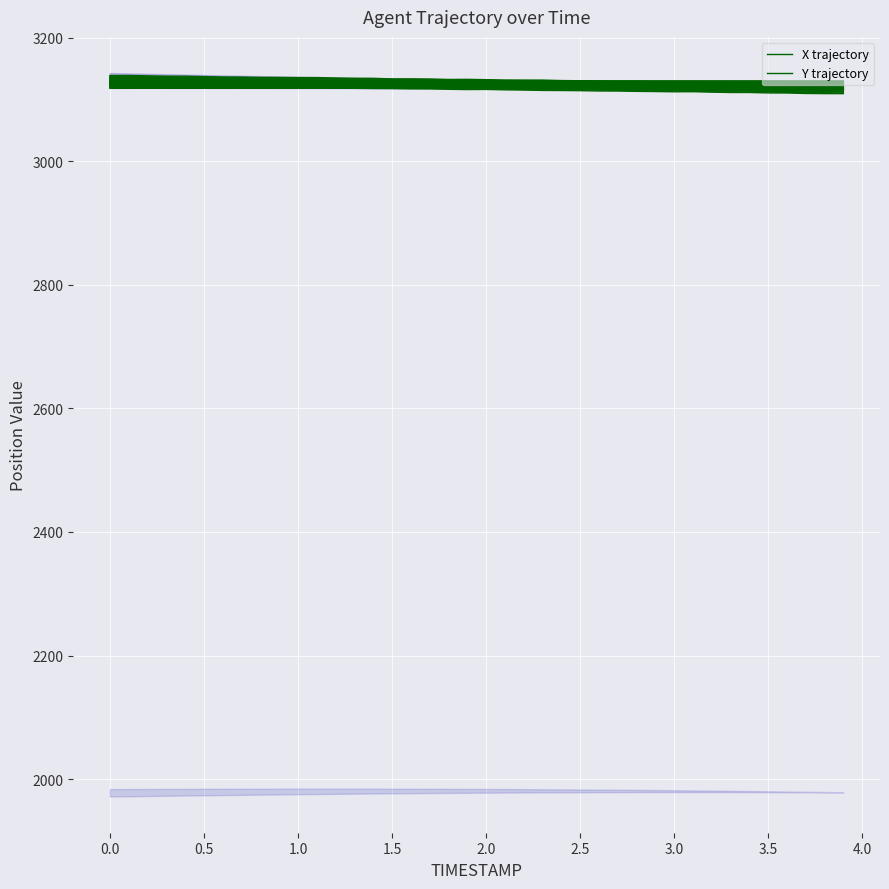

Reading left to right, list all the values displayed in this chart.

X trajectory: 3123.0	3122.6	3122.4	3122.3	3121.6	3121.3	3121.3	3120.8	3120.2	3120.1	3119.6	3119.2	3119.0	3118.2	3117.9	3117.8	3117.4	3117.3	3116.7	3116.2	3116.5	3115.8	3115.5	3114.8	3114.7	3114.5	3113.9	3113.9	3113.3	3113.0	3112.6	3112.8	3112.1	3111.5	3111.5	3110.8	3110.7	3109.9	3109.7	3109.6
Y trajectory: 3118.2	3118.3	3118.3	3118.3	3118.3	3118.3	3118.3	3118.3	3118.3	3118.3	3118.4	3118.4	3118.4	3118.4	3118.4	3118.4	3118.4	3118.4	3118.4	3118.4	3118.4	3118.4	3118.4	3118.4	3118.4	3118.4	3118.4	3118.4	3118.4	3118.4	3118.4	3118.4	3118.4	3118.3	3118.3	3118.3	3118.3	3118.3	3118.3	3118.3